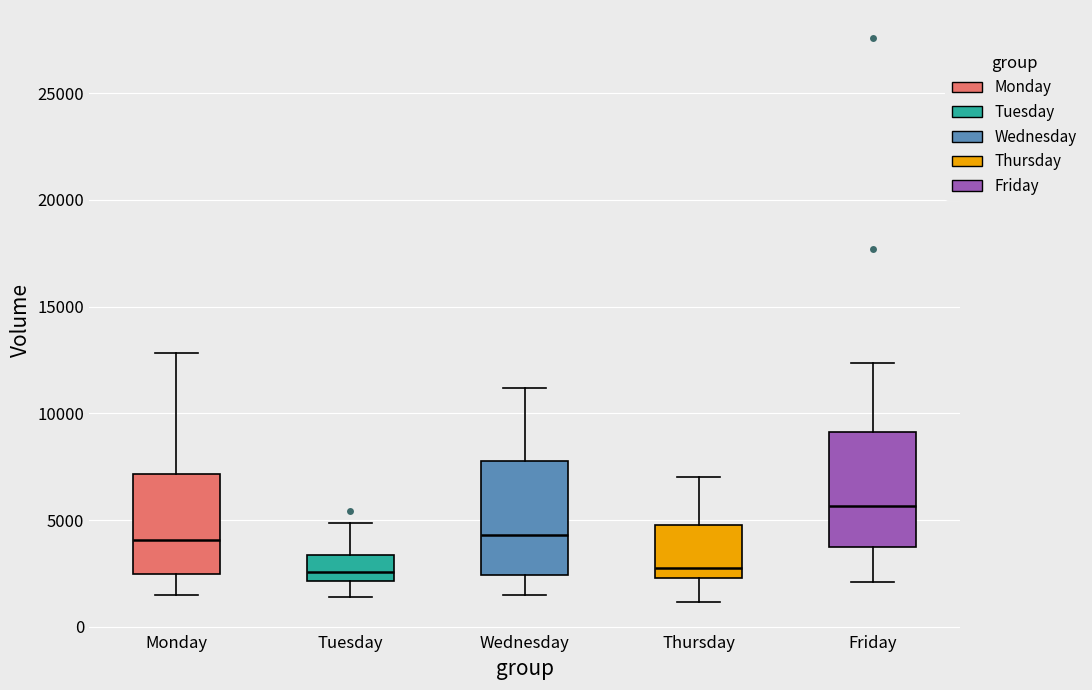

Reading left to right, transcribe this box plot: for each box, give where its median line is, the range the box spans, and where its two whiskers end, as read against the y-axis. The values are not printed on the chart, so give them approximately, as read against the axis.

Monday: median 4000, box 2500 to 7000, whiskers 1500 to 13000
Tuesday: median 2500, box 2000 to 3500, whiskers 1500 to 5000
Wednesday: median 4500, box 2500 to 8000, whiskers 1500 to 11000
Thursday: median 3000, box 2500 to 5000, whiskers 1000 to 7000
Friday: median 5500, box 3500 to 9000, whiskers 2000 to 12500